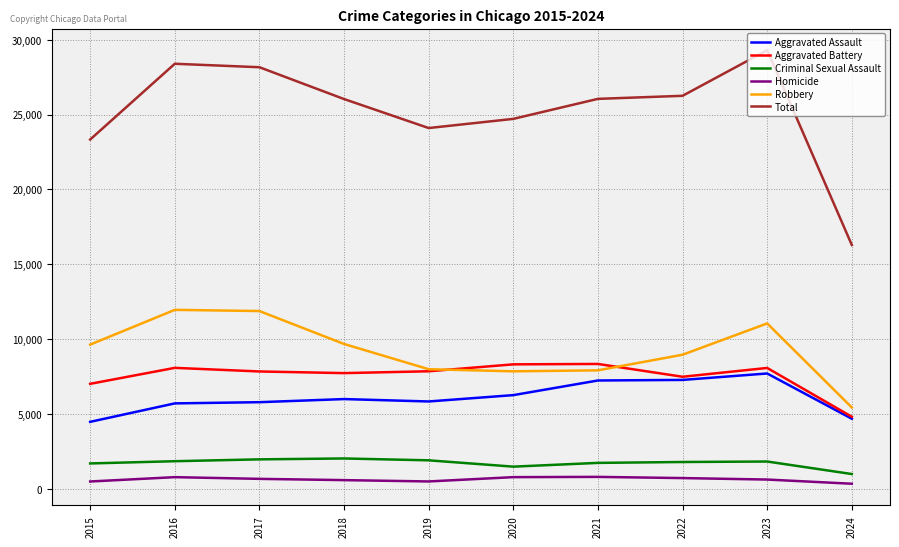

At which category does the chart reach its peak across all series?

2023